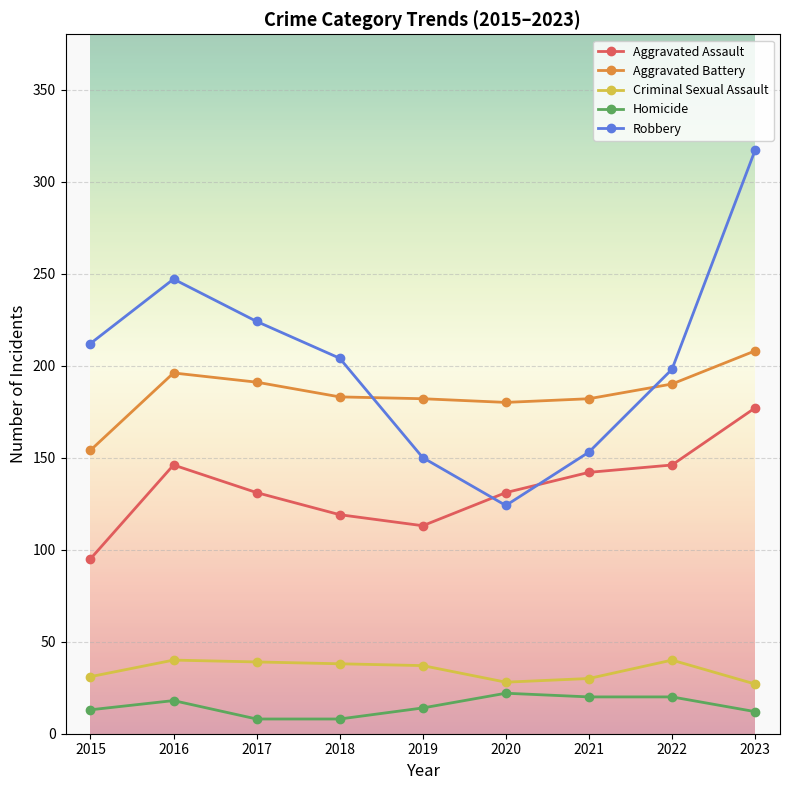

True or false: Criminal Sexual Assault and Aggravated Battery cross at least once.

False